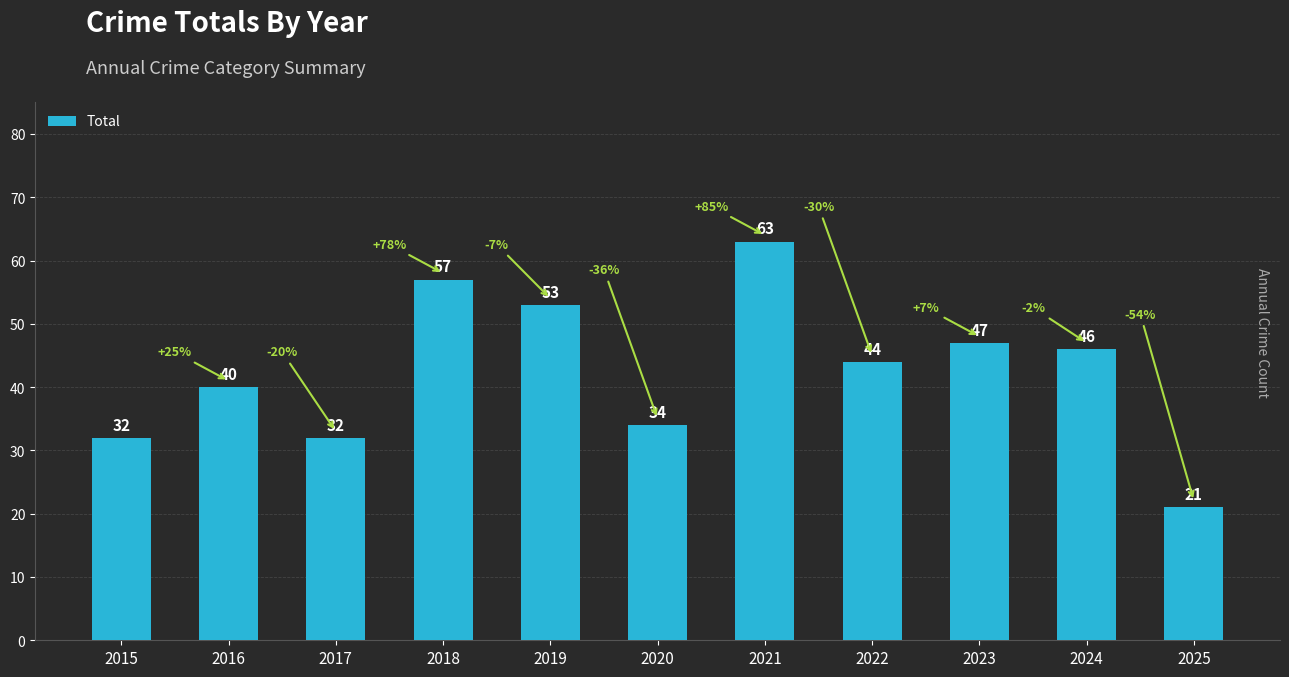

True or false: the data shows 40 at 2016.

True